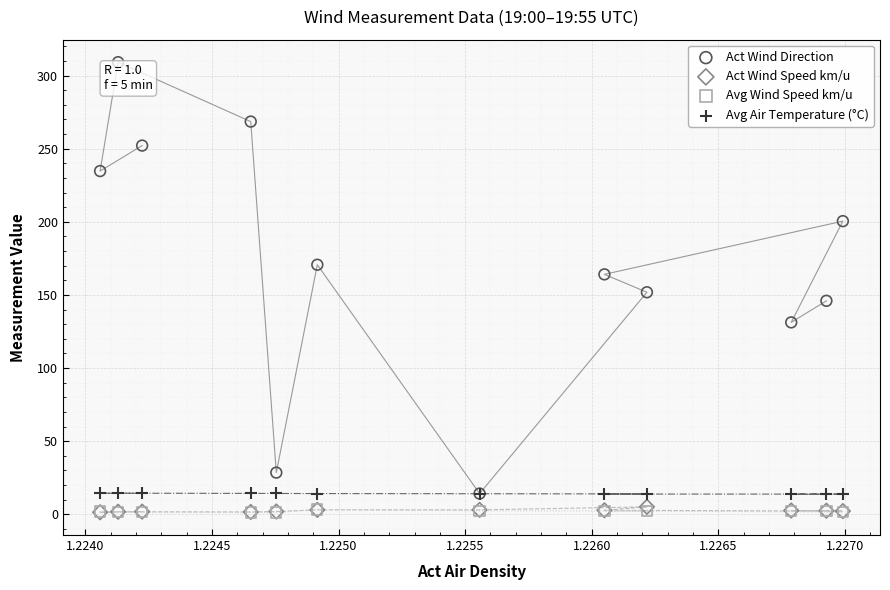

Which series reaches the maximum Y coordinate?

Act Wind Direction